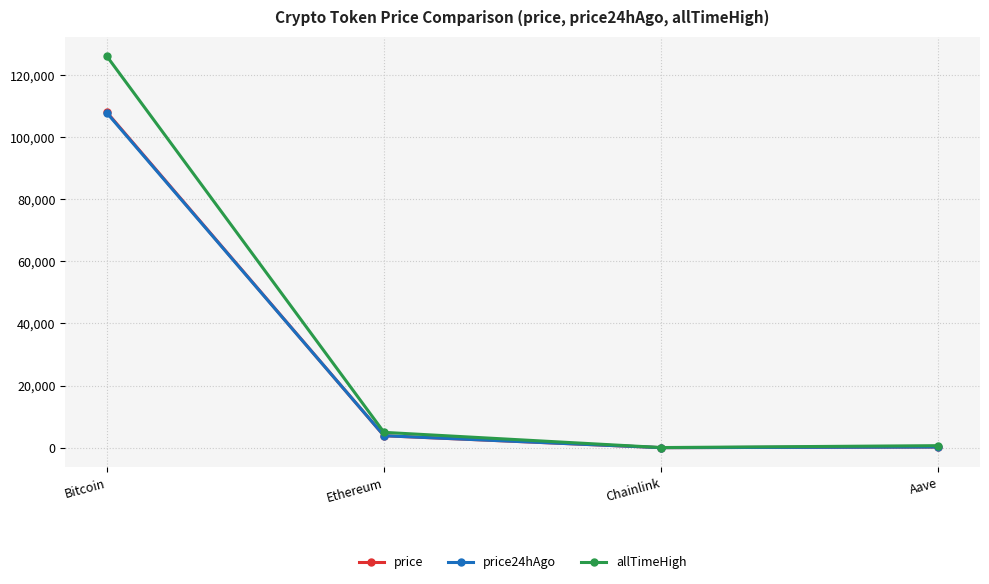

At which label does allTimeHigh reach its peak?

Bitcoin